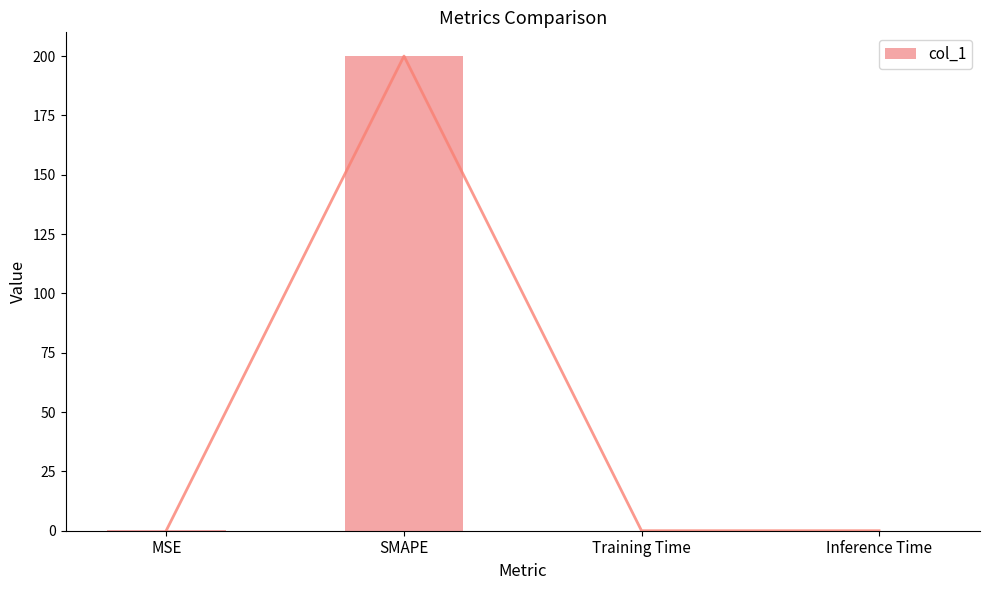

How many categories are shown in the chart?

4